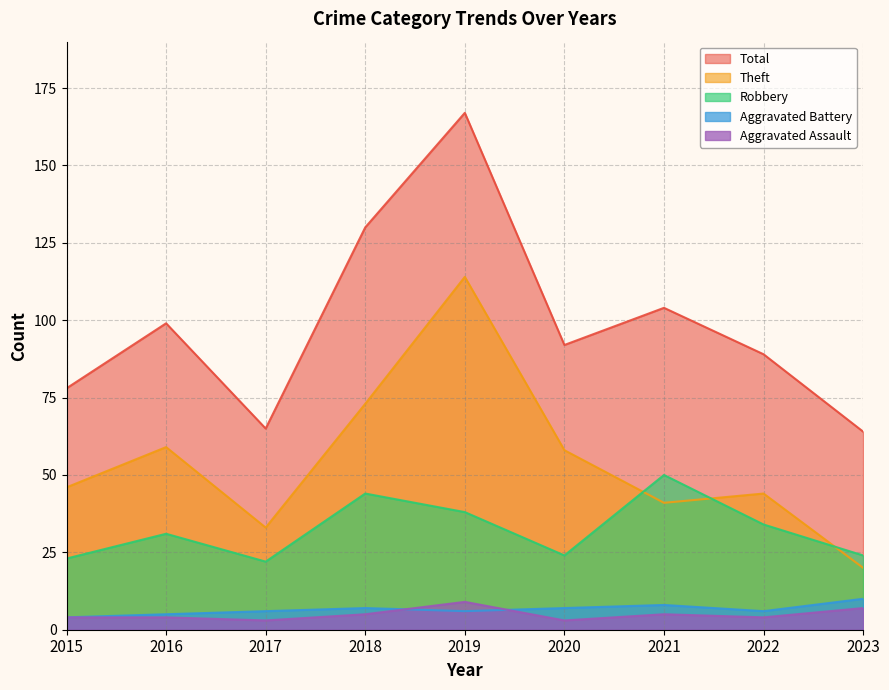

What is the spread (max minus min) of values at 2023?

57